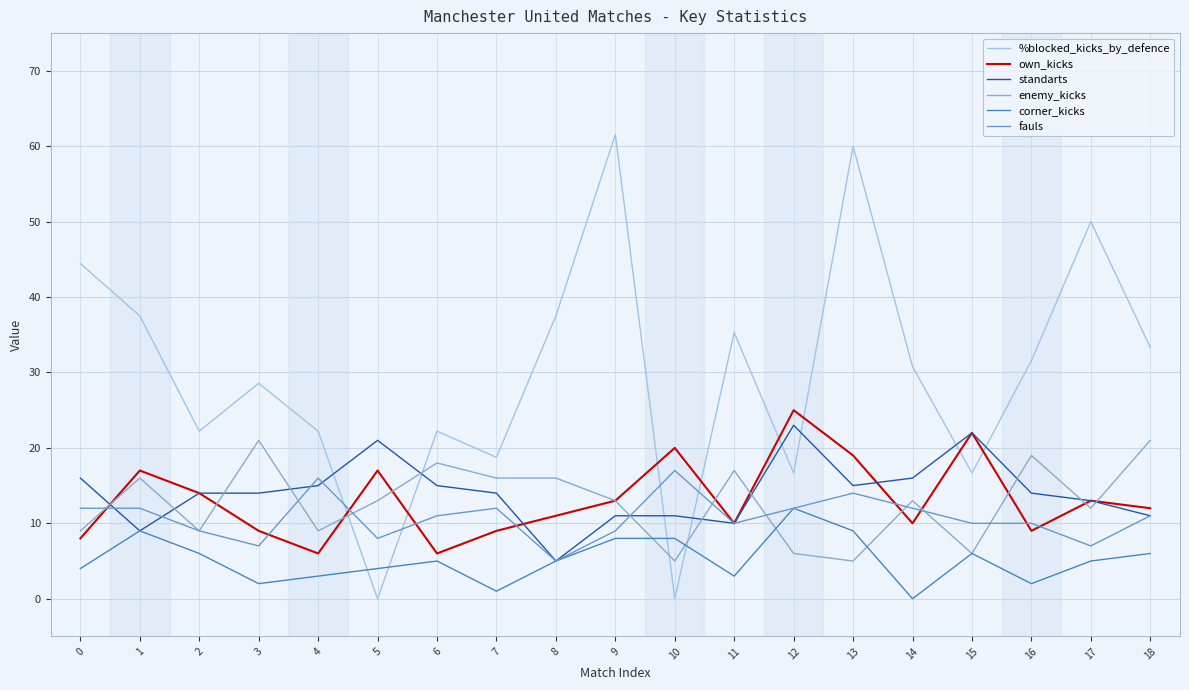

True or false: %blocked_kicks_by_defence and own_kicks intersect in this chart.

True